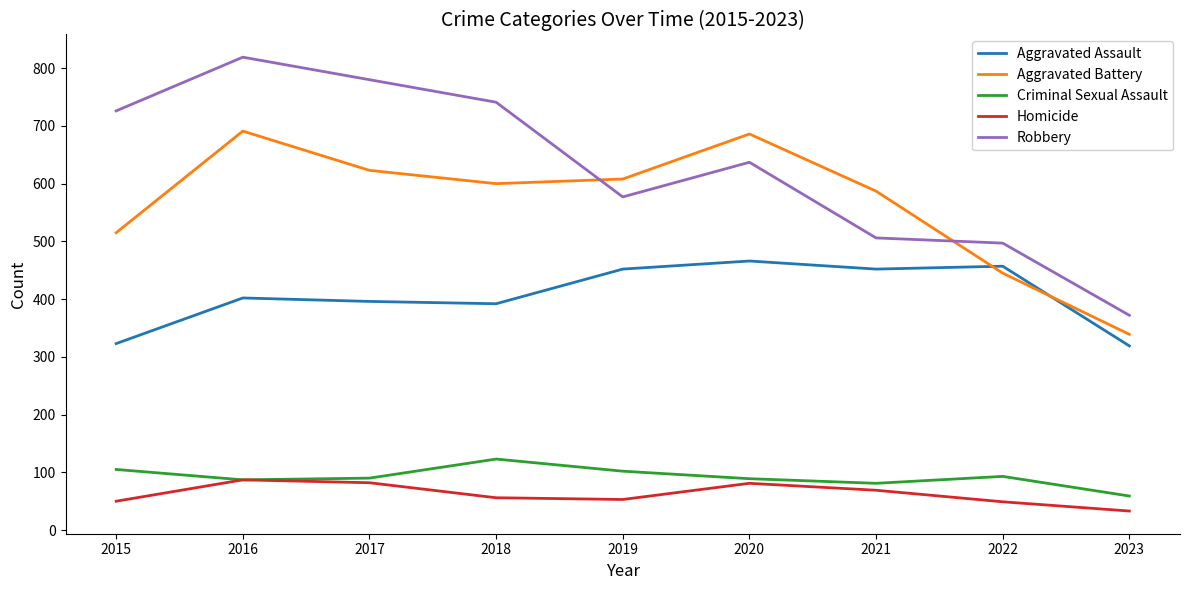

At how many categories does at least one series exceed 127?

9